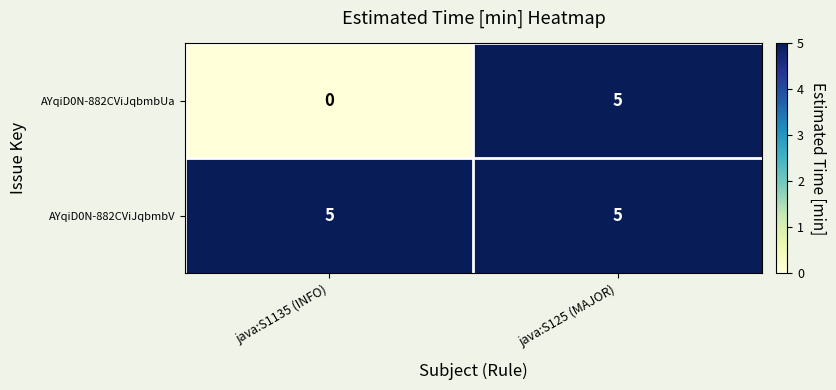

Is the value of AYqiD0N-882CViJqbmbUa at java:S1135 (INFO) greater than the value of AYqiD0N-882CViJqbmbV at java:S1135 (INFO)?

No